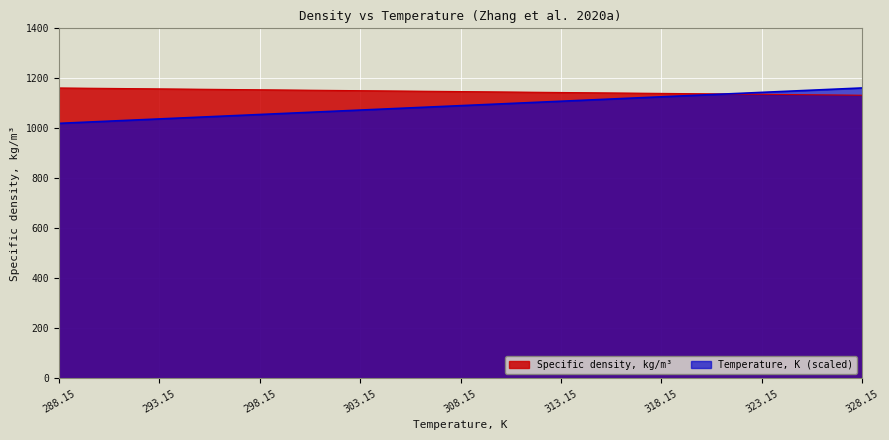

What value does the Specific density, kg/m3 series have at 293.15?

1158.0